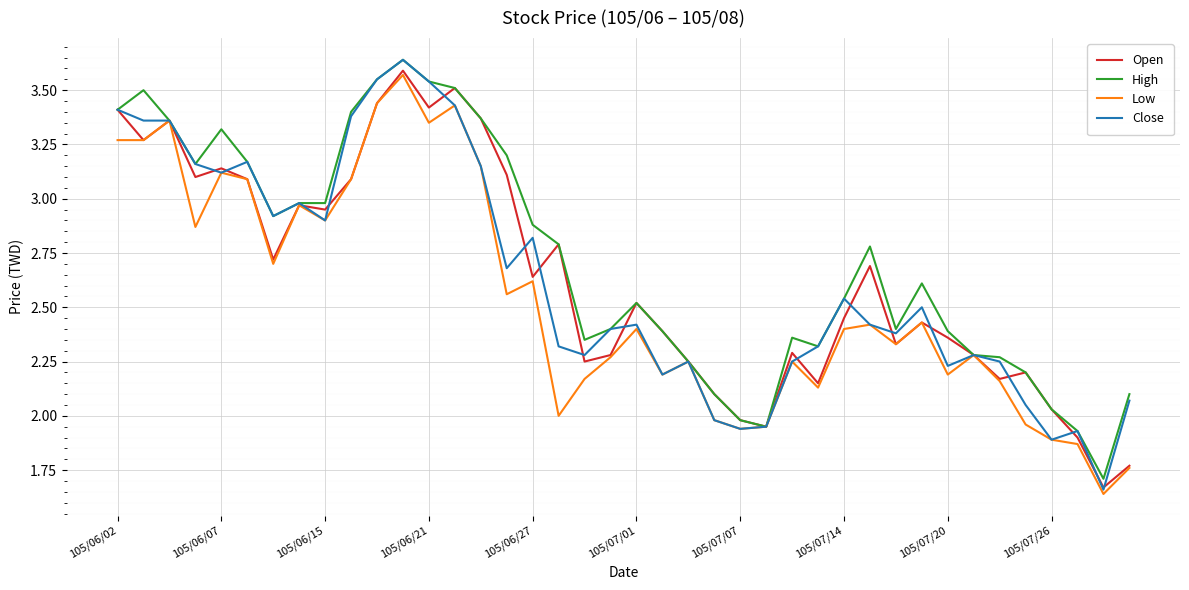

Which series has the largest range (max minus min)?

Close